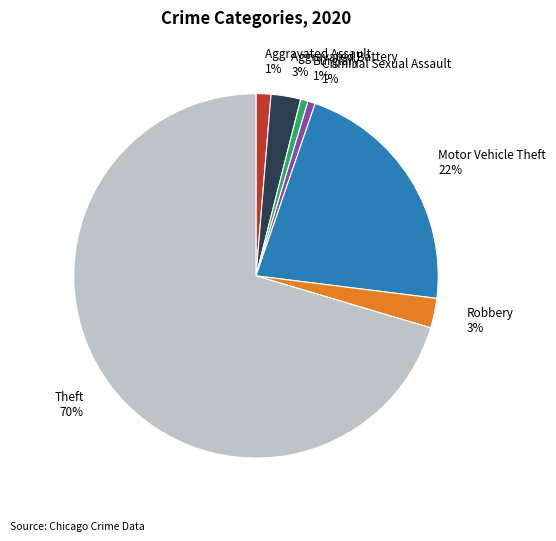

To the nearest percent, what portion does Motor Vehicle Theft represent?

22%